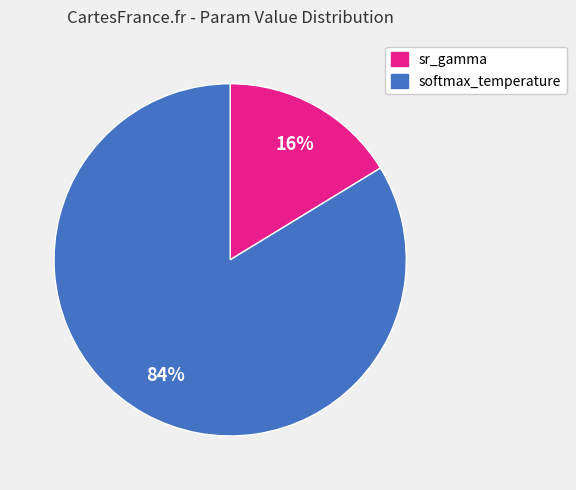

Is there any slice that represents more than half of the pie?

Yes